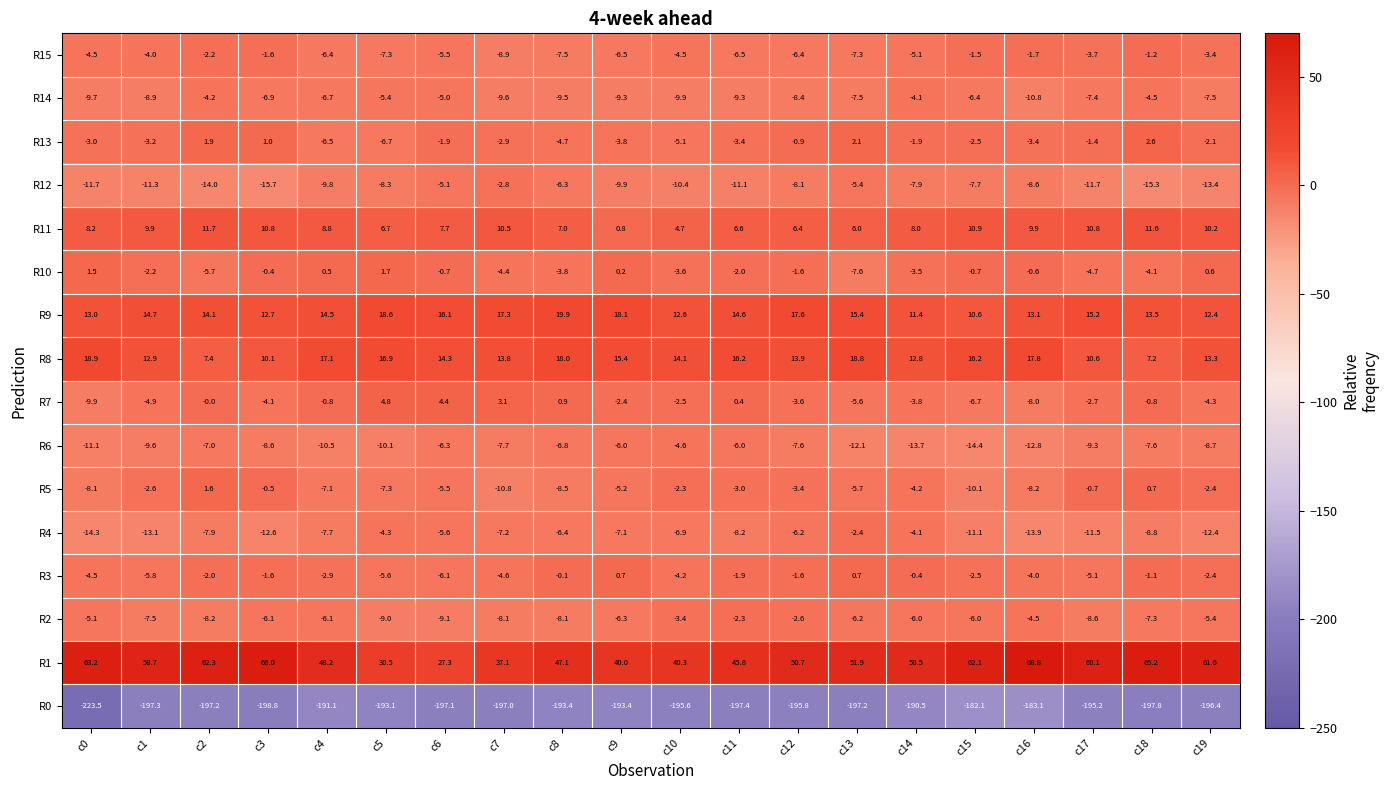

What is the difference between the R2 values at c9 and c0?

1.2